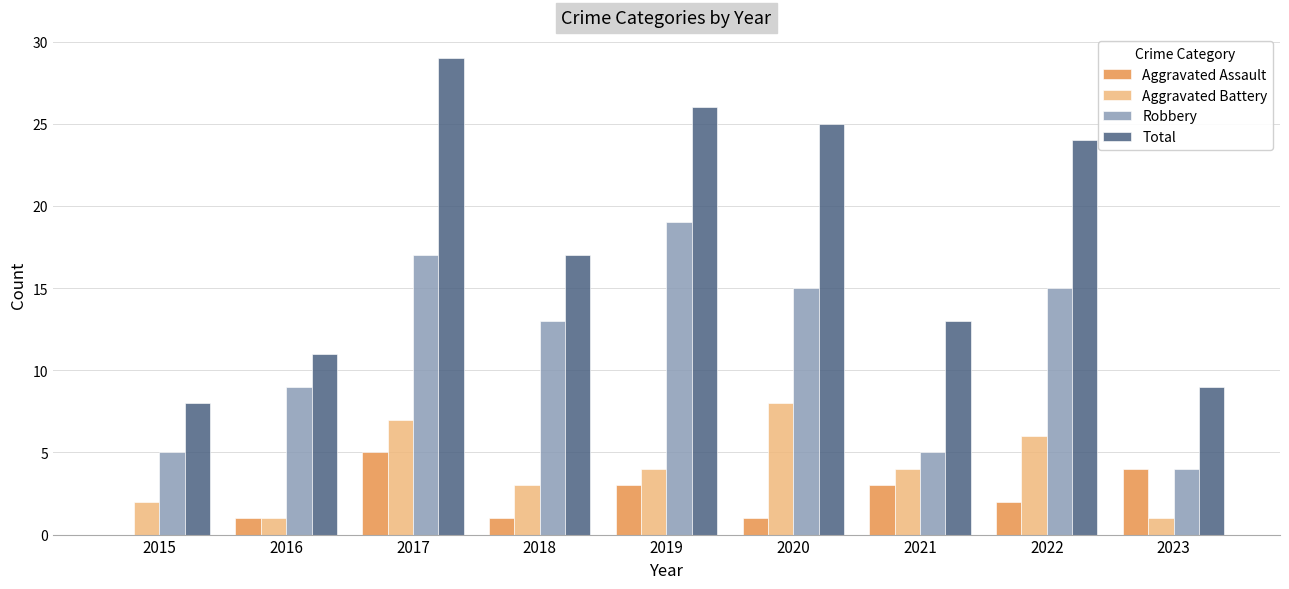

Reading left to right, transcribe all the data shown in this chart.

Aggravated Assault: 2015=0	2016=1	2017=5	2018=1	2019=3	2020=1	2021=3	2022=2	2023=4
Aggravated Battery: 2015=2	2016=1	2017=7	2018=3	2019=4	2020=8	2021=4	2022=6	2023=1
Robbery: 2015=5	2016=9	2017=17	2018=13	2019=19	2020=15	2021=5	2022=15	2023=4
Total: 2015=8	2016=11	2017=29	2018=17	2019=26	2020=25	2021=13	2022=24	2023=9